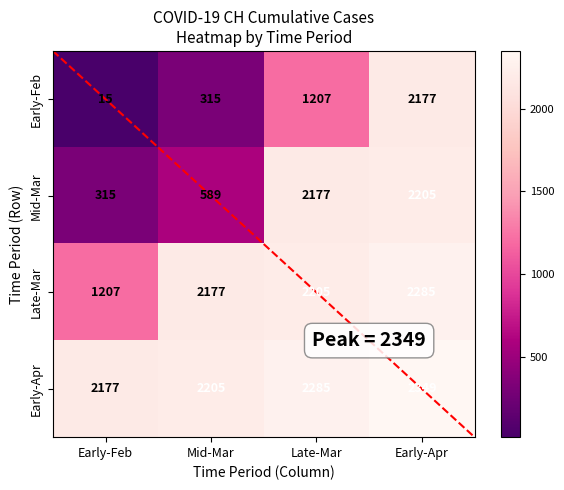

Reading right to left, what are all the values shown in this chart?

Early-Feb: 2177	1207	315	15
Mid-Mar: 2205	2177	589	315
Late-Mar: 2285	2205	2177	1207
Early-Apr: 2349	2285	2205	2177